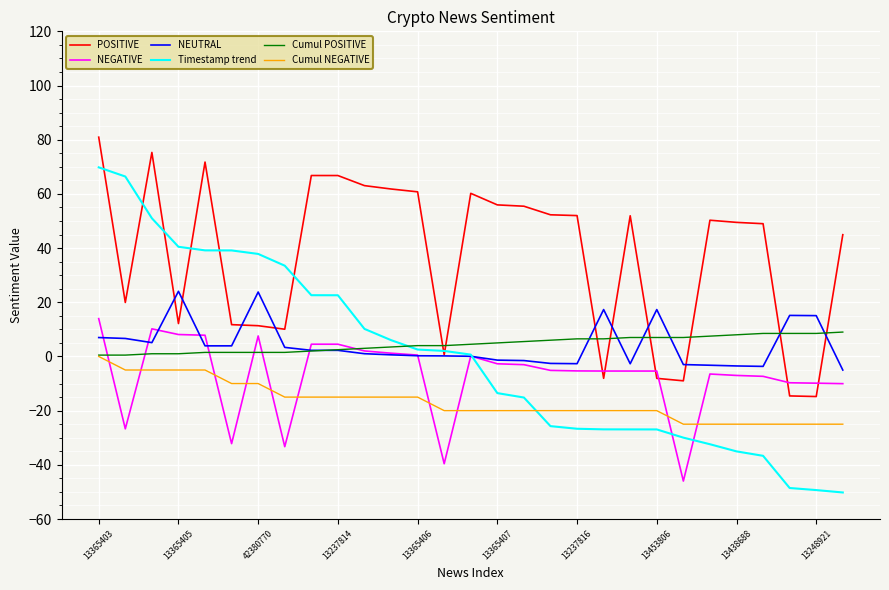

Which series has the largest range (max minus min)?

Timestamp trend